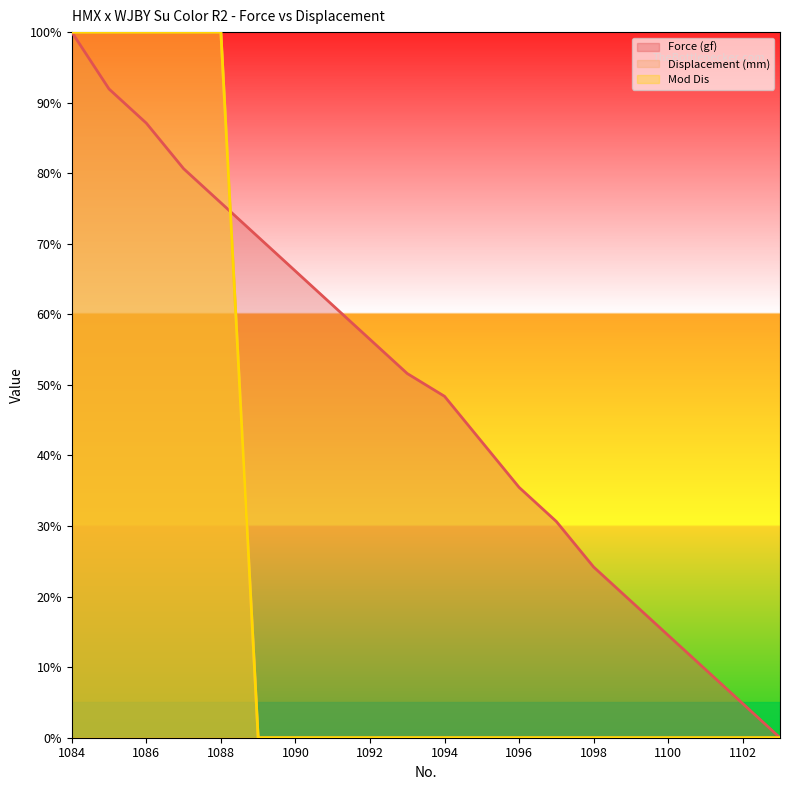

How many lines are shown in the chart?

3